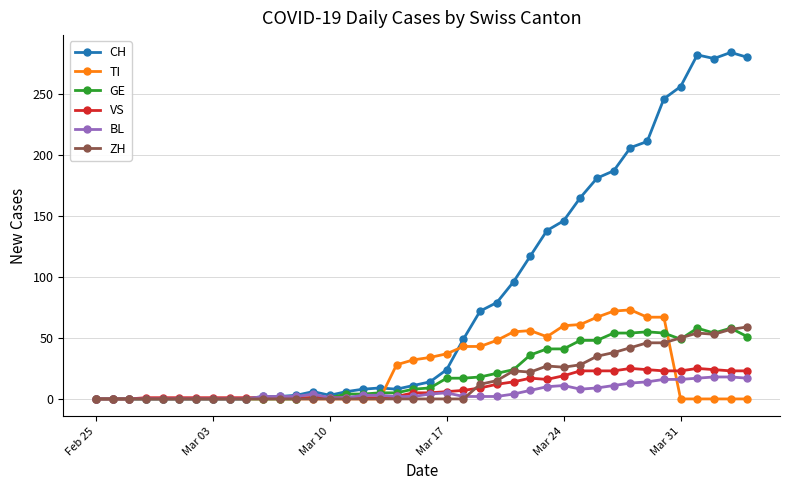

What is the difference between the maximum and minimum values in the TI series?

73